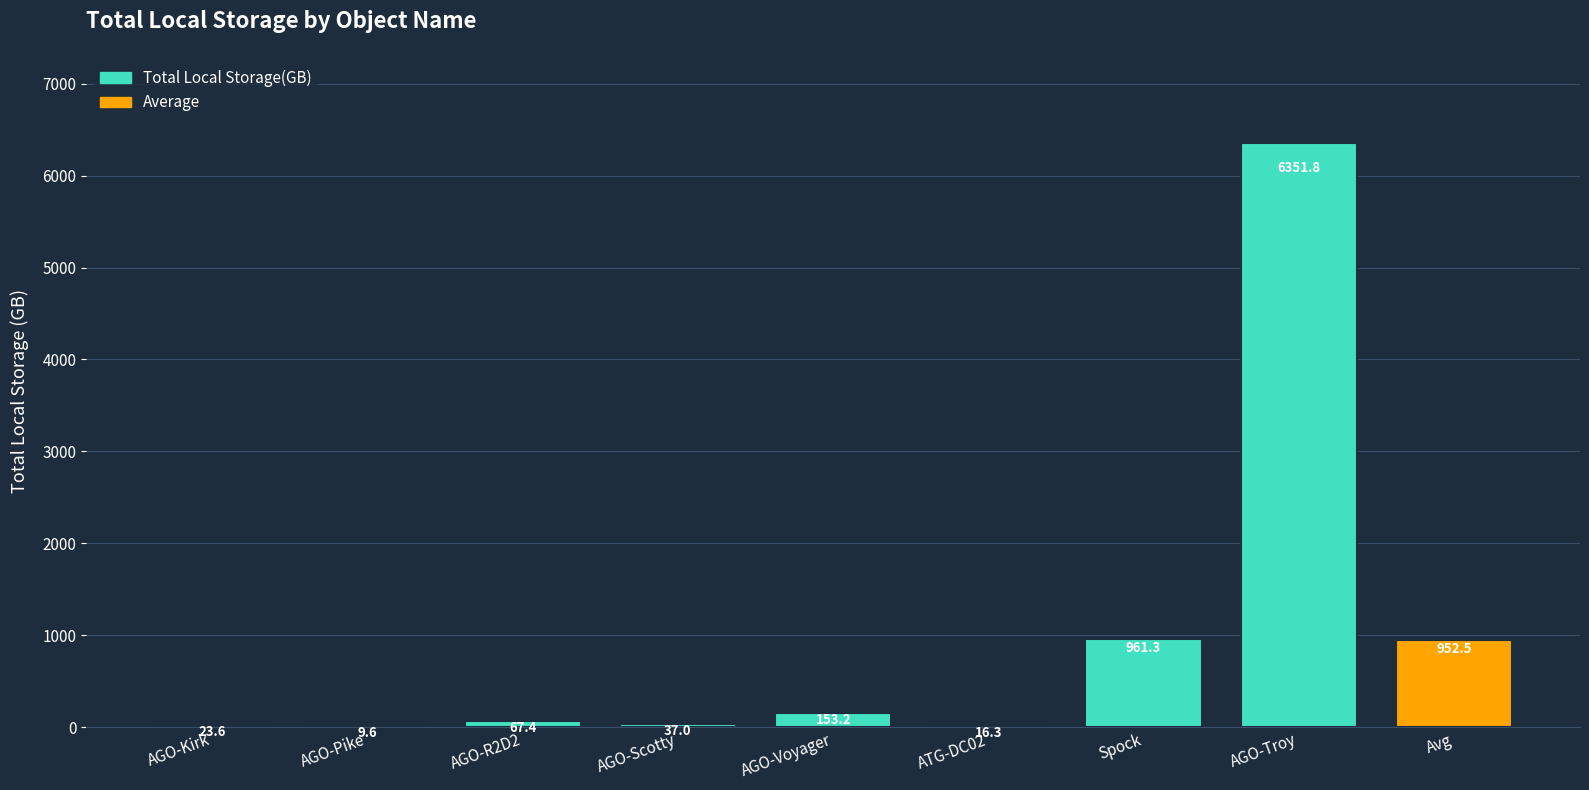

What is the maximum value shown in the chart?

6351.8